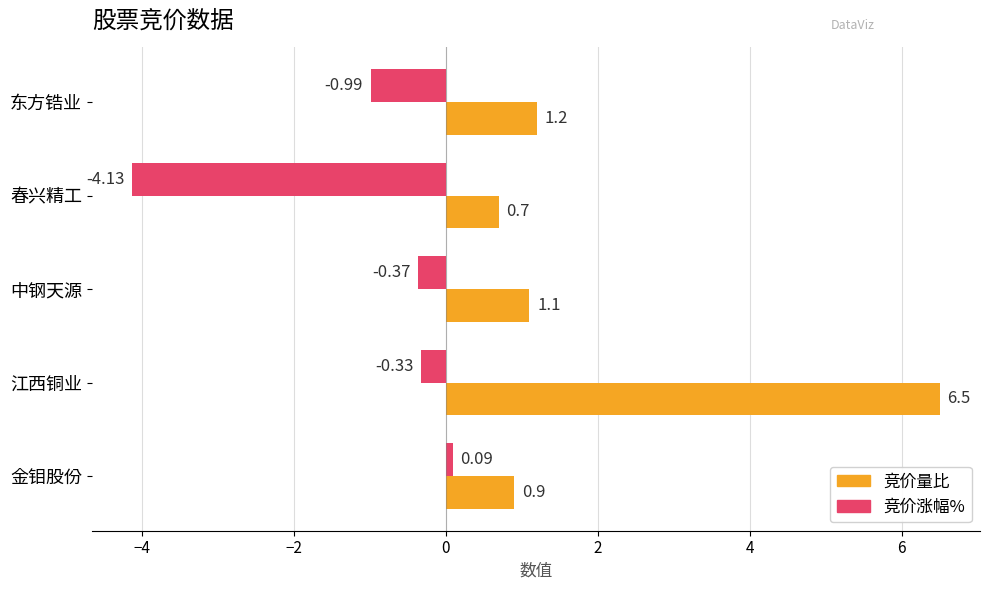

How many negative values does the 竞价涨幅% series have?

4